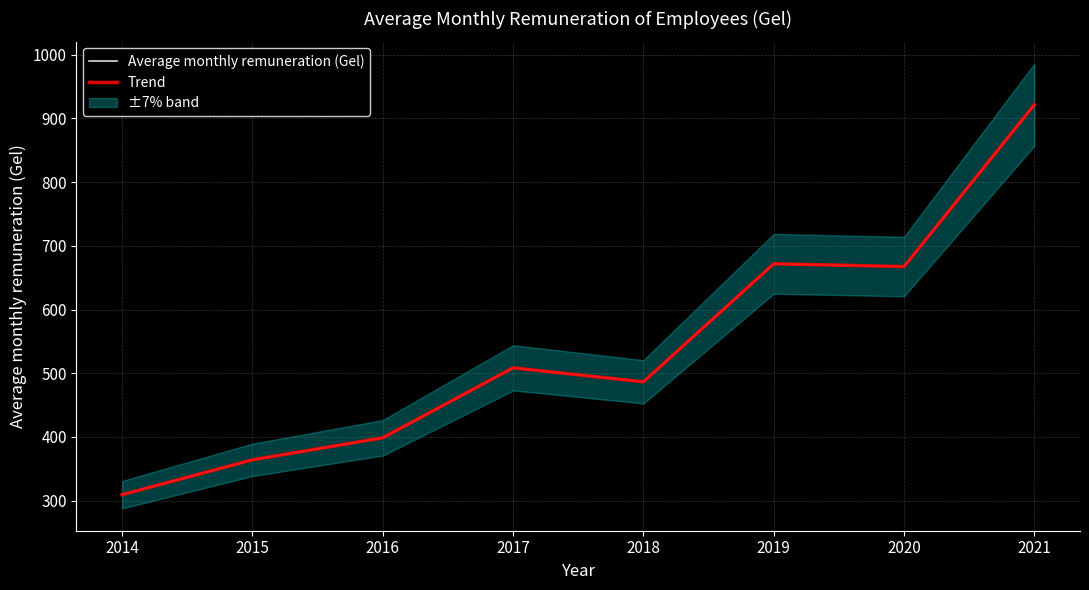

Count the number of categories in the chart.

8